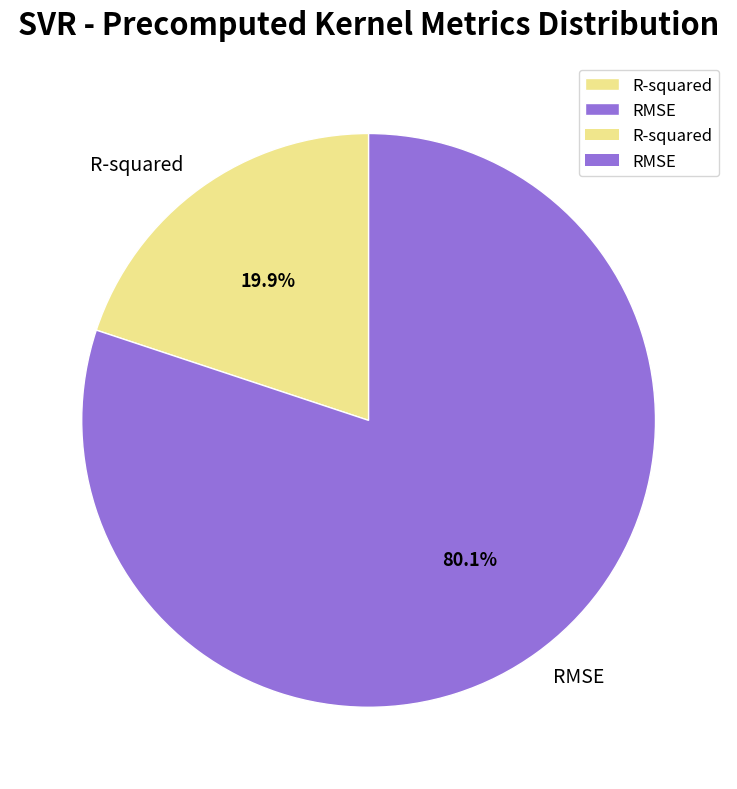

Which slice is the smallest?

R-squared